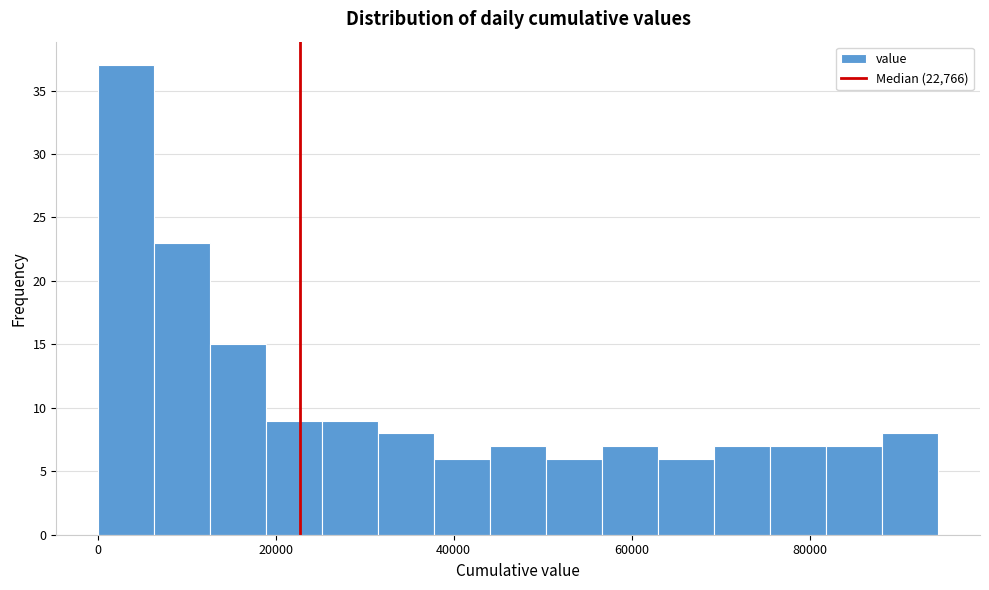

Around what value on the x-axis is the tallest bar? Give the approximate position of its centre, as read against the axis.

4000